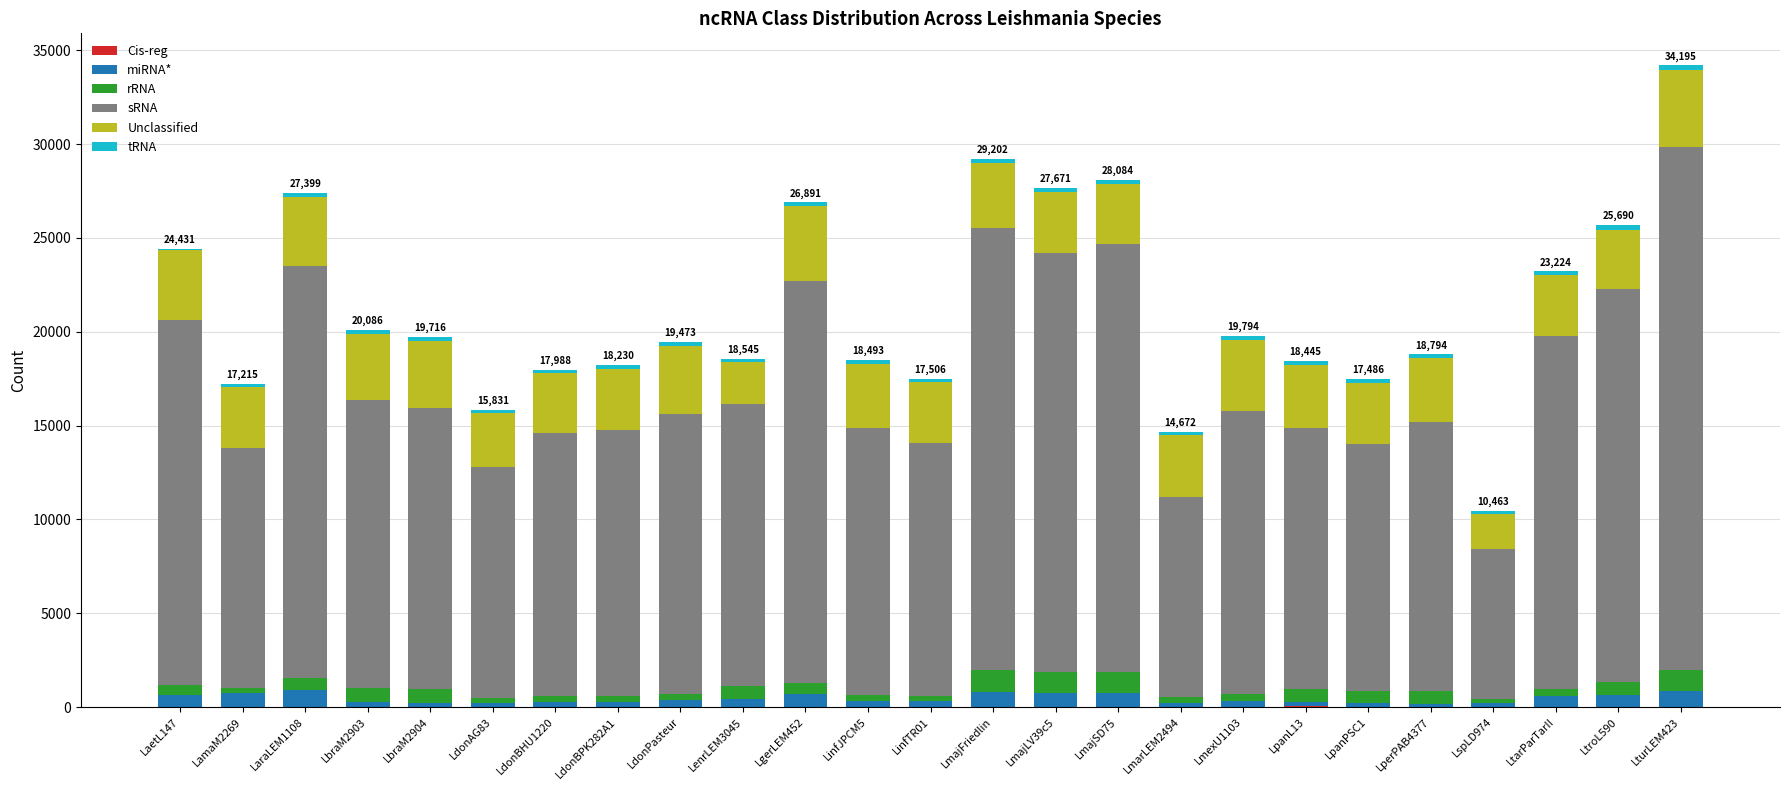

At which category is the sum across all series the highest?

LturLEM423